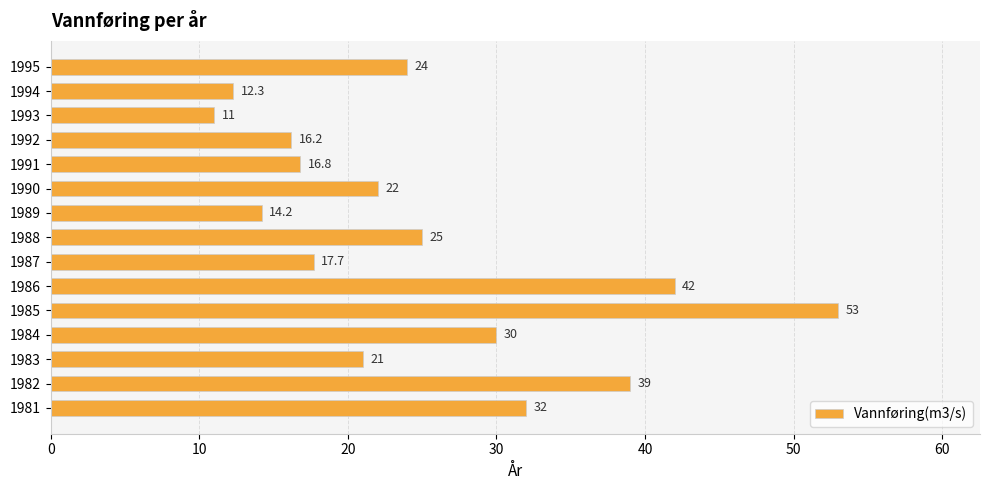

True or false: the data shows 17.7 at 1987.

True